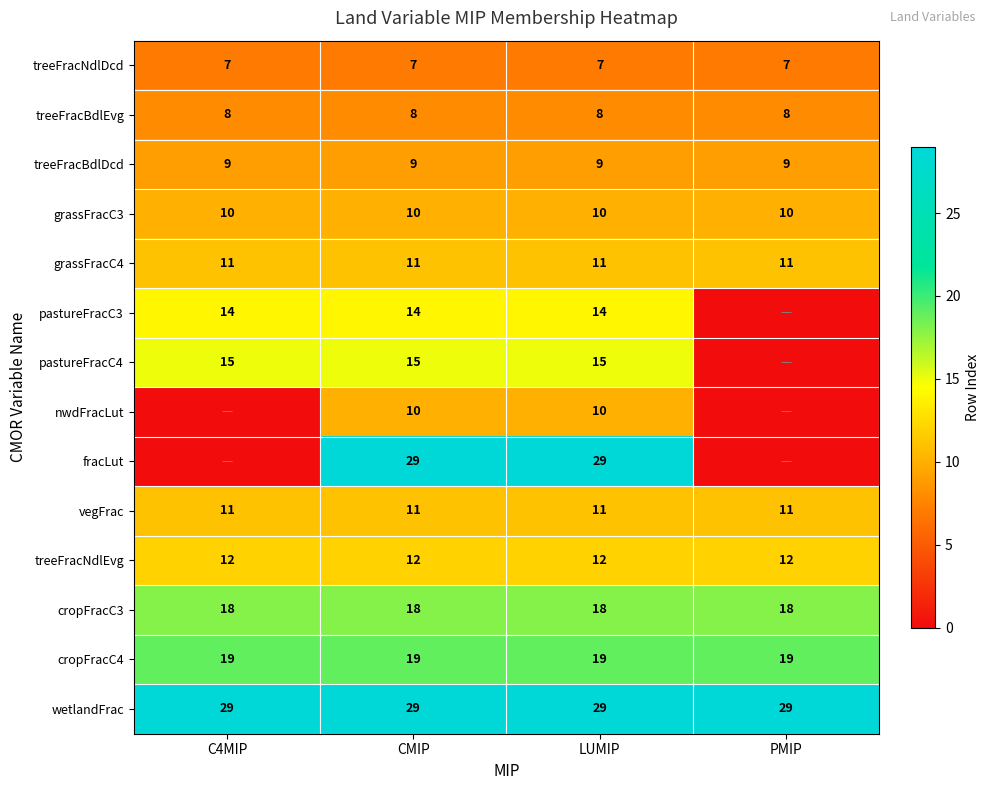

At how many categories does at least one series exceed 22?

4